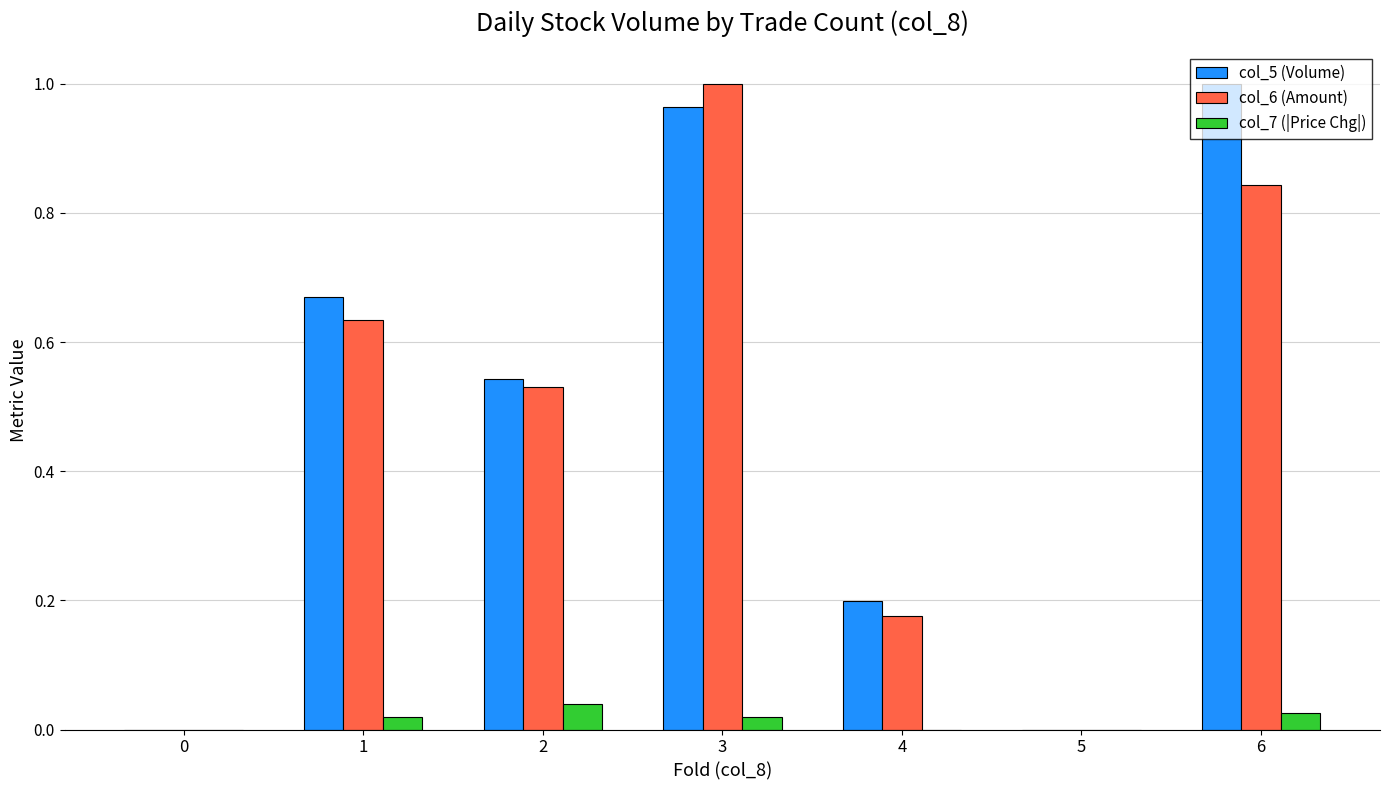

Which category has the highest value in the col_6 (Amount) series?

3